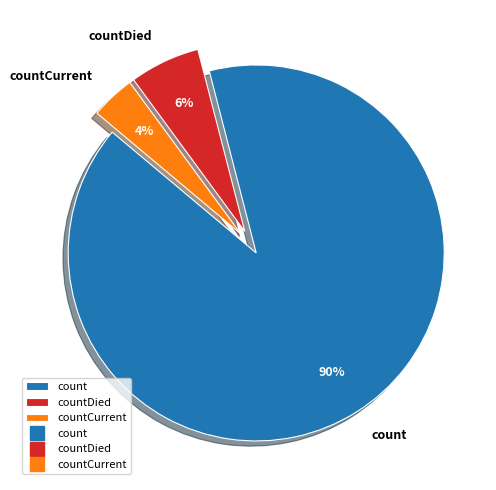

Between countCurrent and countDied, which is larger?

countDied